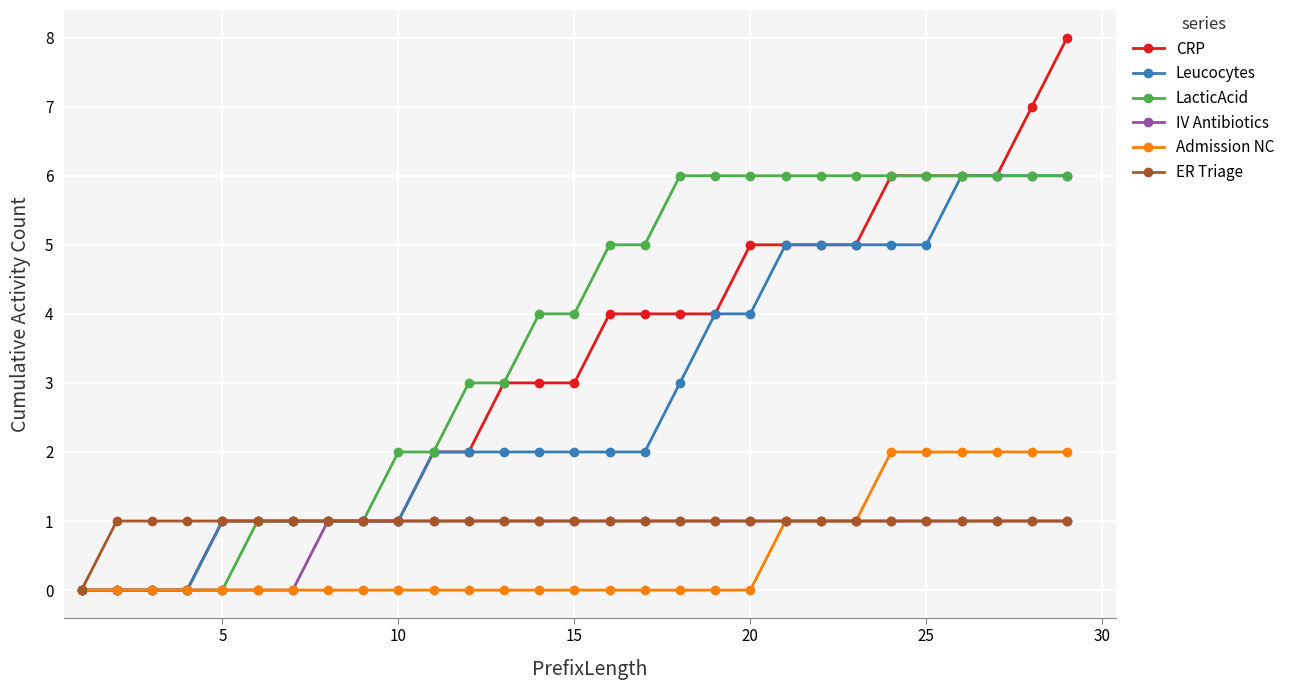

What is the difference between the maximum and minimum values in the Leucocytes series?

6